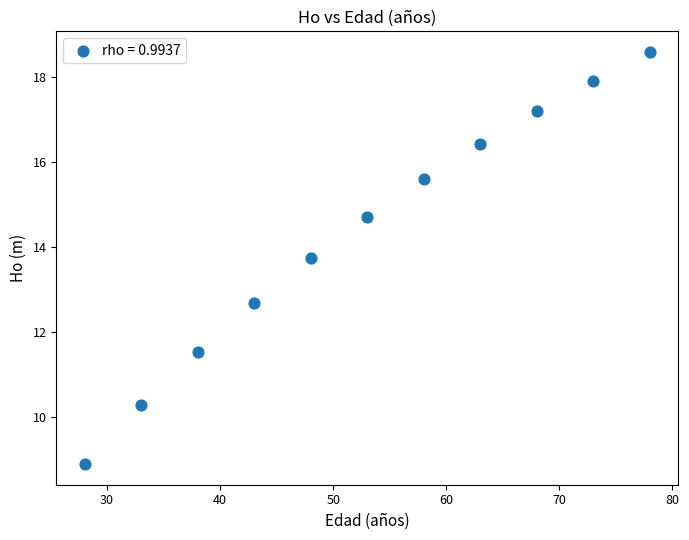

What is the average Y value?

14.3